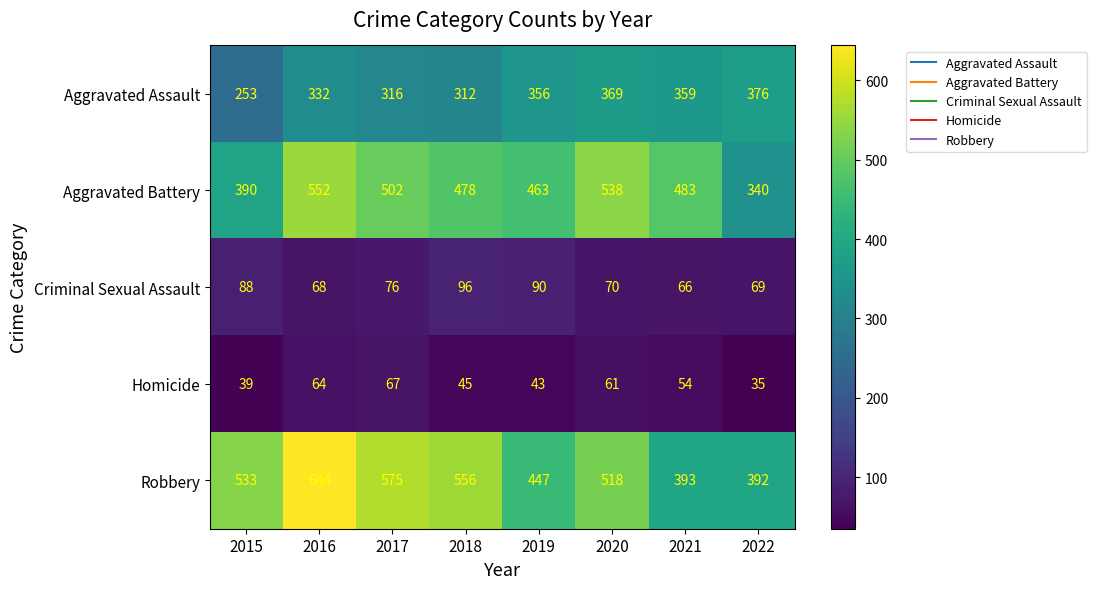

The value of Aggravated Assault at 2022 is 376. True or false?

True